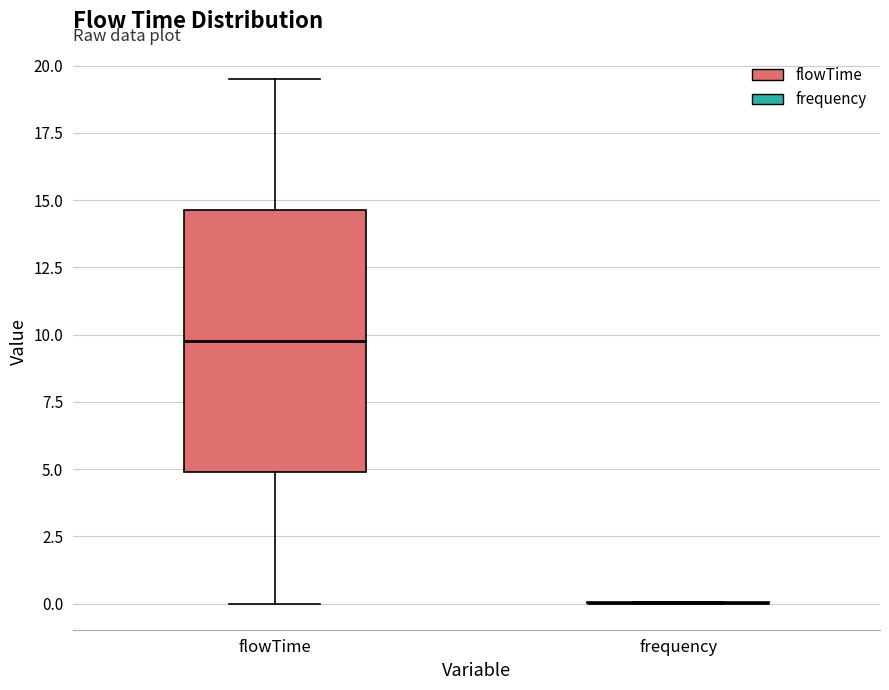

Reading left to right, read every box against the y-axis: the position of its median line, the range the box covers, and the ends of its whiskers. The values are not printed on the chart, so give them approximately, as read against the axis.

flowTime: median 10.0, box 5.0 to 14.5, whiskers 0.0 to 19.5
frequency: box collapsed to a line at 0.0, whiskers 0.0 to 0.0